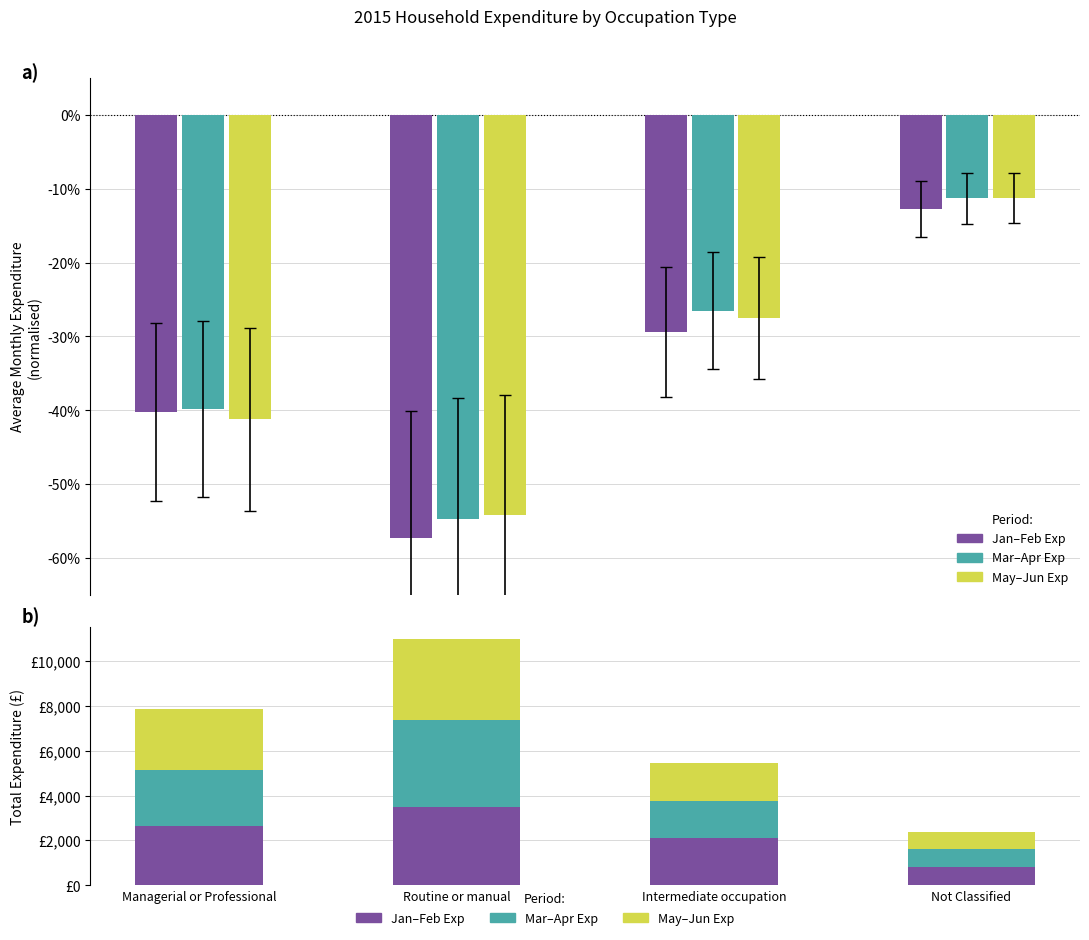

What is the lowest value of the Jan Expenditure series?

822.5